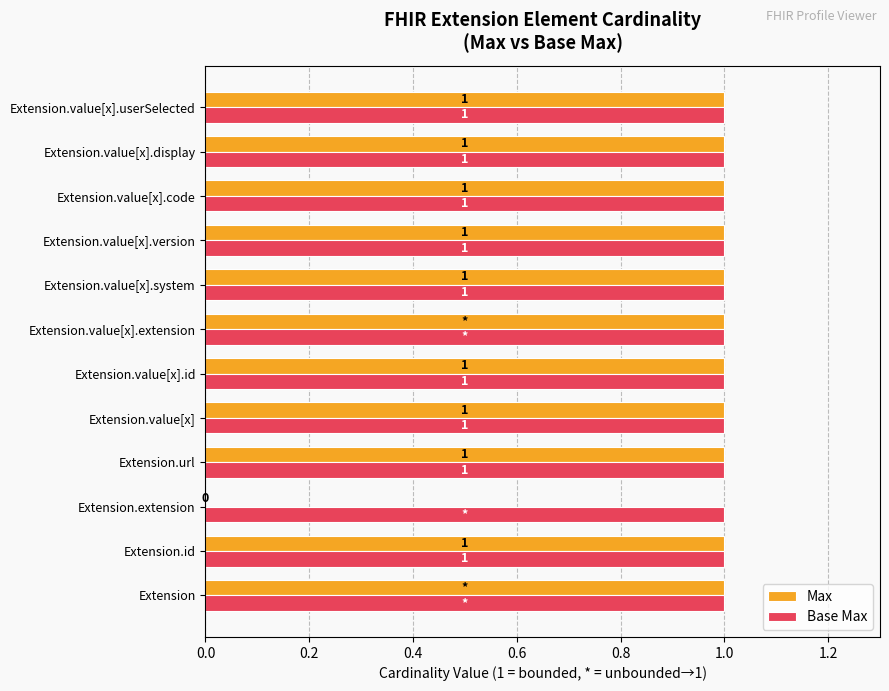

Where is Max nearest to the value 0?

Extension.extension